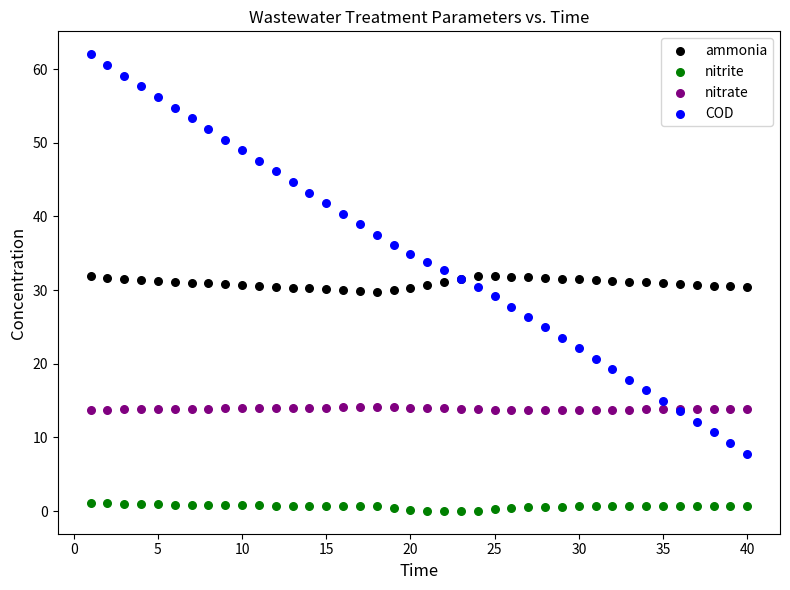

Which series has the largest Y range (max minus min)?

COD